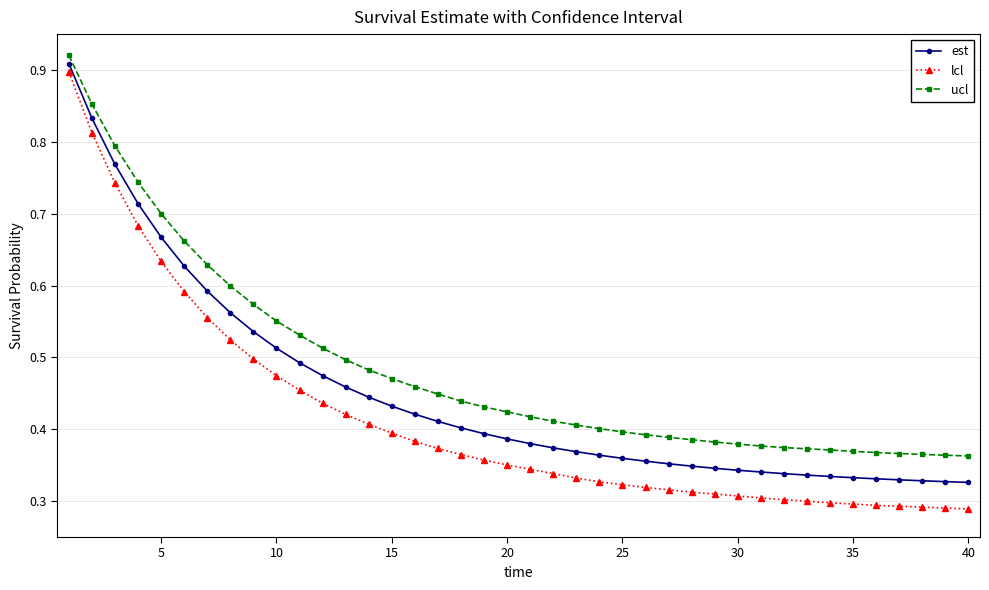

At how many categories does at least one series exceed 0?

40